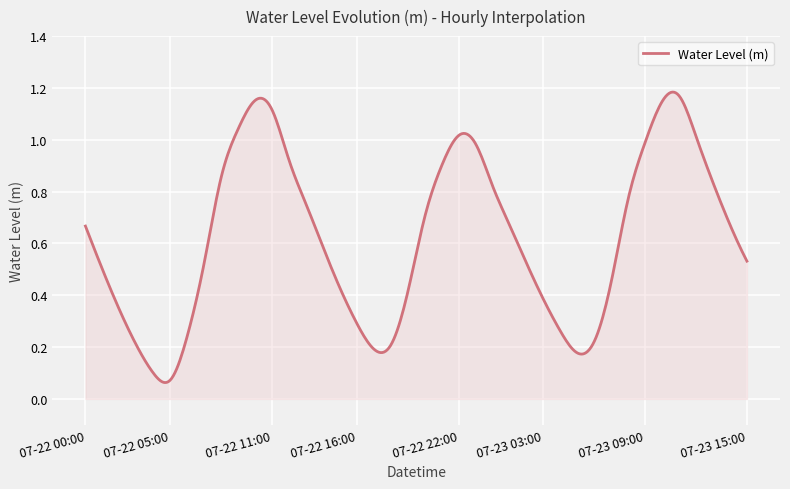

Rank the categories by value from lowest to highest.

07-22 05:00, 07-22 04:00, 07-23 05:00, 07-22 17:00, 07-22 18:00, 07-22 03:00, 07-23 06:00, 07-22 06:00, 07-23 04:00, 07-22 16:00, 07-22 02:00, 07-23 03:00, 07-22 19:00, 07-22 15:00, 07-23 07:00, 07-22 01:00, 07-22 07:00, 07-23 02:00, 07-23 15:00, 07-22 14:00, 07-22 00:00, 07-23 01:00, 07-23 14:00, 07-22 20:00, 07-22 13:00, 07-23 08:00, 07-23 00:00, 07-23 13:00, 07-22 08:00, 07-22 21:00, 07-22 12:00, 07-22 23:00, 07-23 09:00, 07-23 12:00, 07-22 22:00, 07-22 09:00, 07-22 11:00, 07-23 10:00, 07-22 10:00, 07-23 11:00